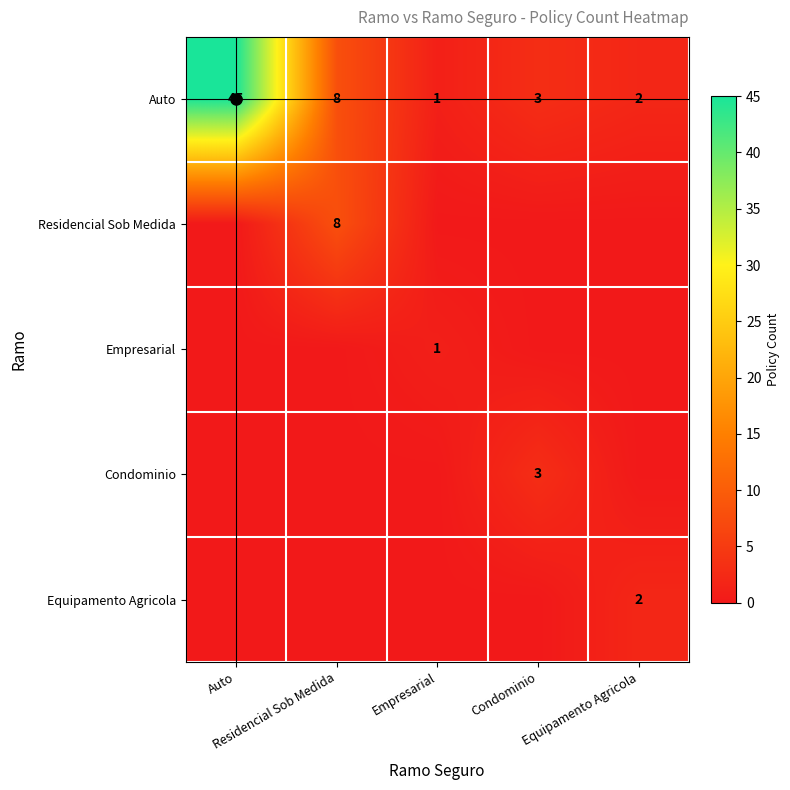

Is the value of Condominio at Residencial Sob Medida greater than the value of Auto at Auto?

No